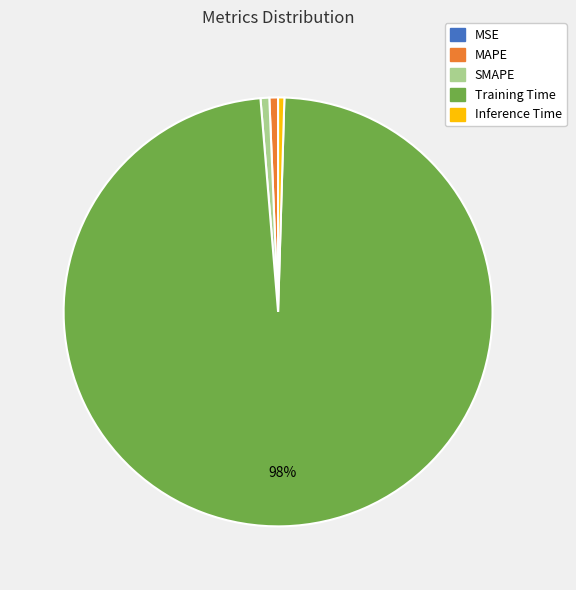

Is the sum of Inference Time and MAPE greater than half?

No